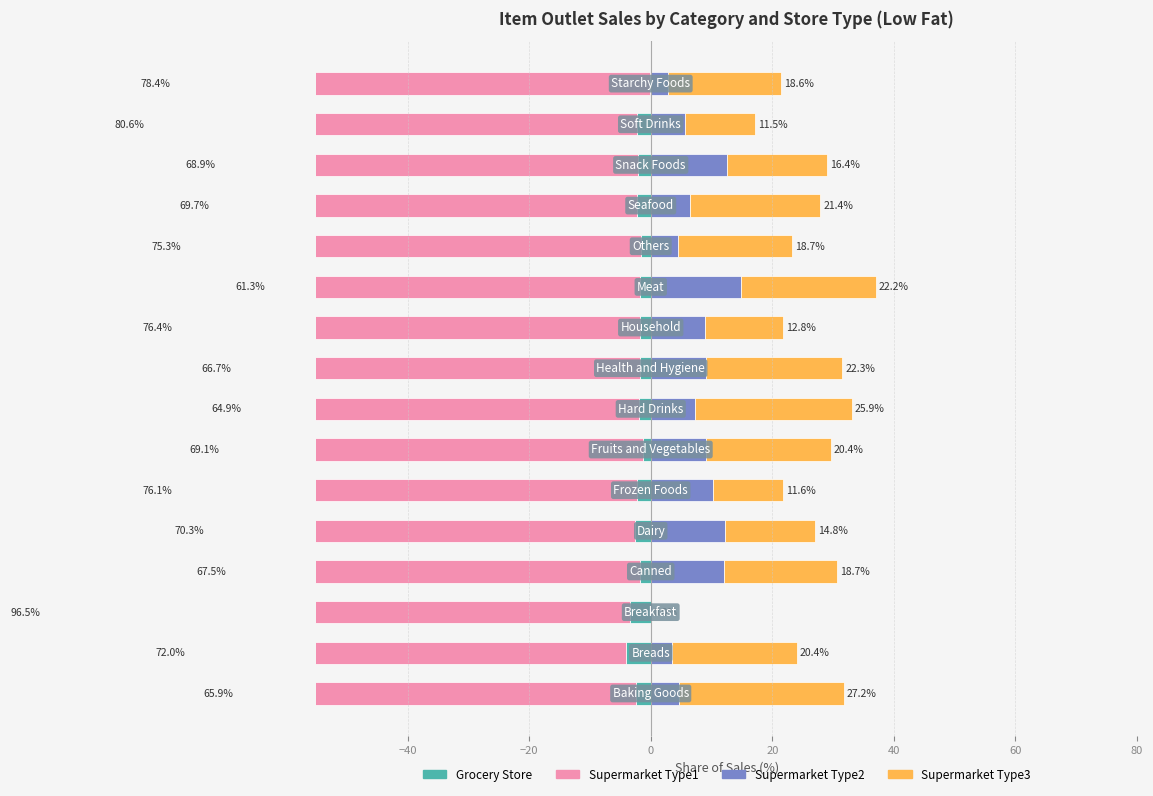

What is the greatest value displayed?

27.2